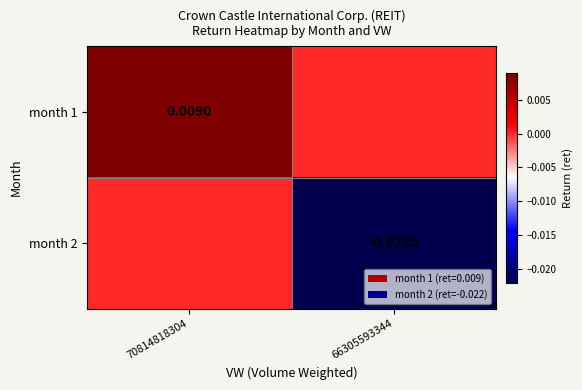

Rank the categories by month 2 value from highest to lowest.

70814818304, 66305593344